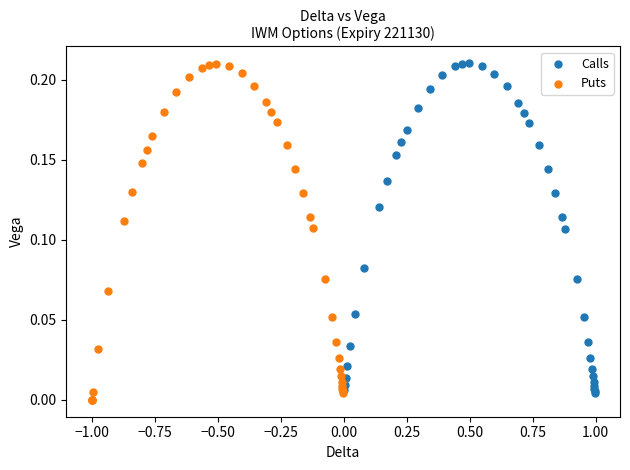

What are all the series names shown in the legend?

Calls, Puts